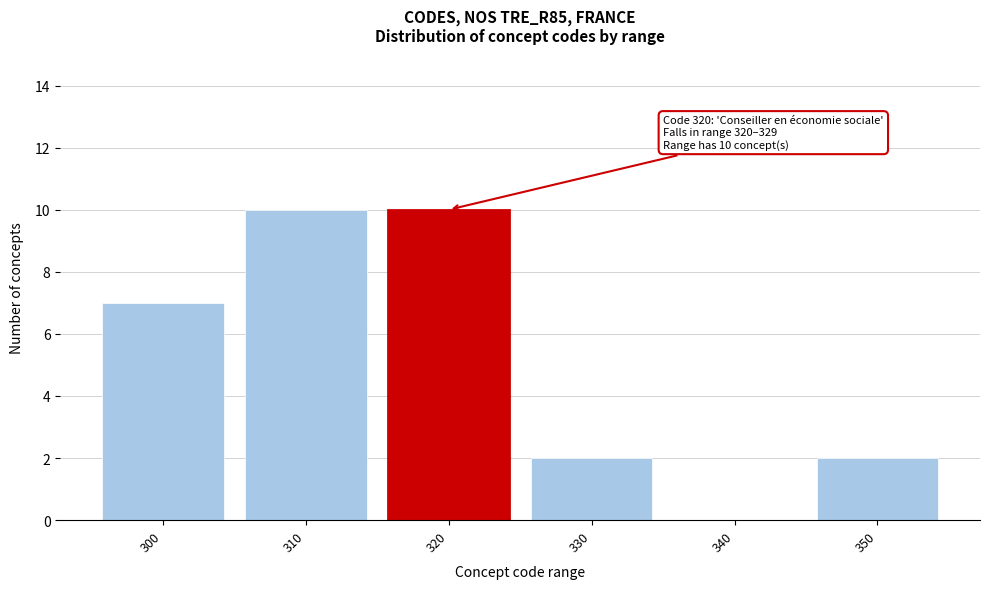

Reading right to left, extract all data points from this chart.

350=2	340=0	330=2	320=10	310=10	300=7